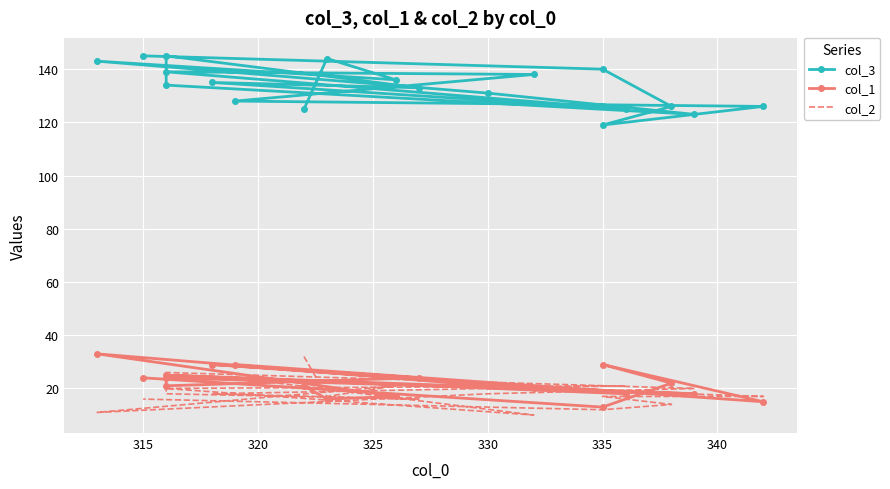

In col_2, how many points are lower than both neighbors (excluding endpoints)?

5